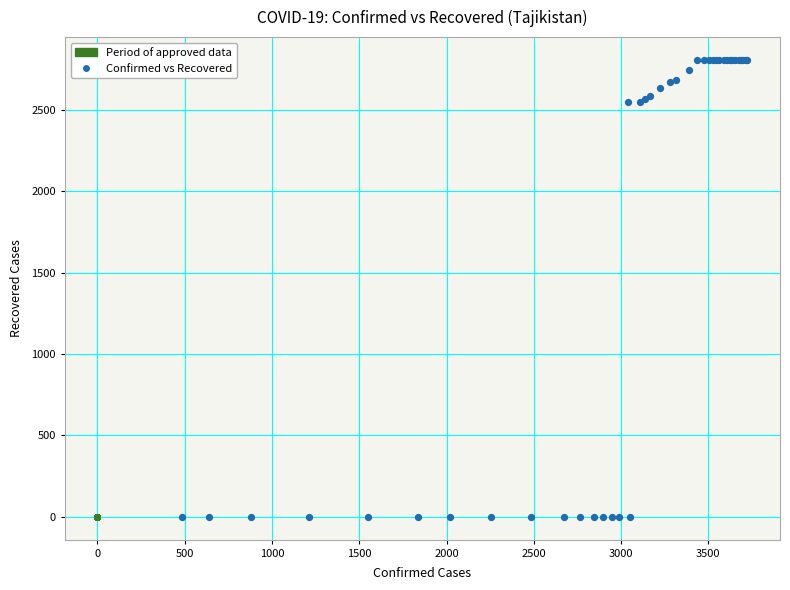

What are all the series names shown in the legend?

Period of approved data, Confirmed vs Recovered